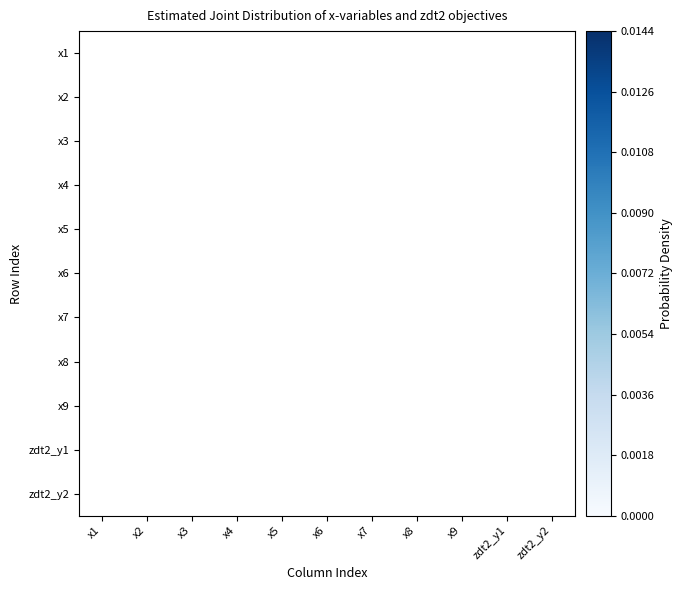

Count the number of data series in this chart.

11